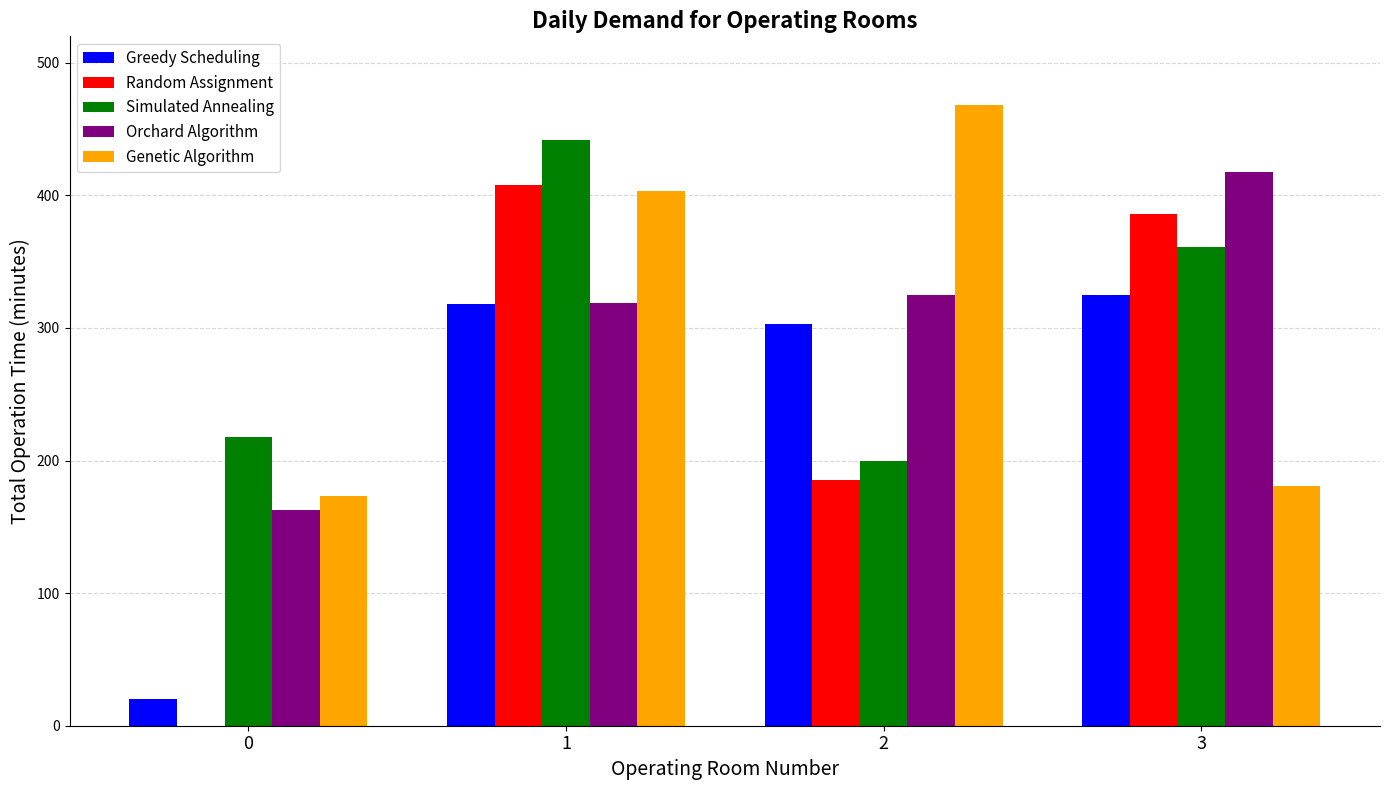

Which series has the widest spread of values?

Random Assignment